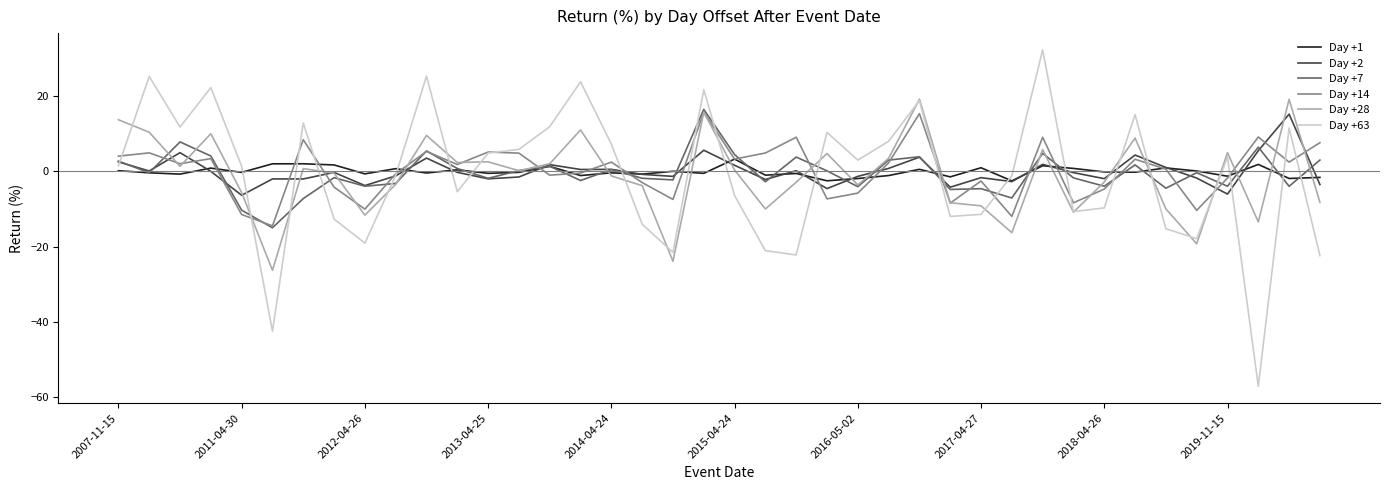

What is the greatest value displayed?

32.2